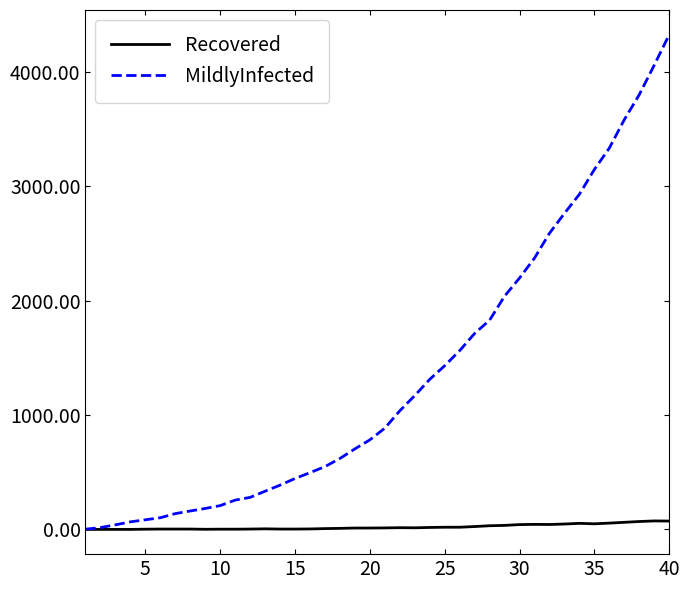

Which series has the largest total across all categories?

MildlyInfected